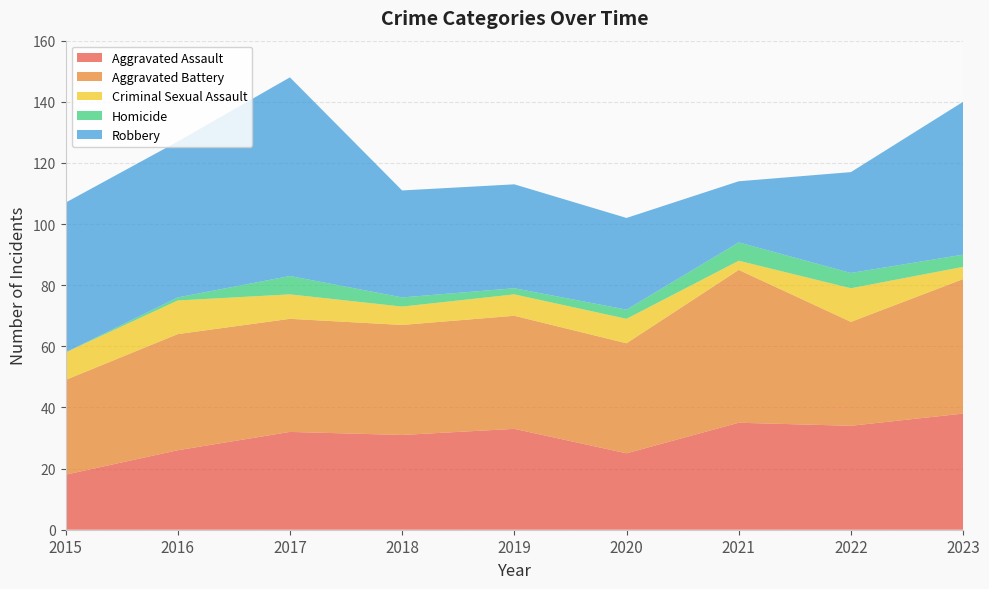

Reading right to left, list all the values displayed in this chart.

Aggravated Assault: 38	34	35	25	33	31	32	26	18
Aggravated Battery: 44	34	50	36	37	36	37	38	31
Criminal Sexual Assault: 4	11	3	8	7	6	8	11	9
Homicide: 4	5	6	3	2	3	6	1	0
Robbery: 50	33	20	30	34	35	65	51	49